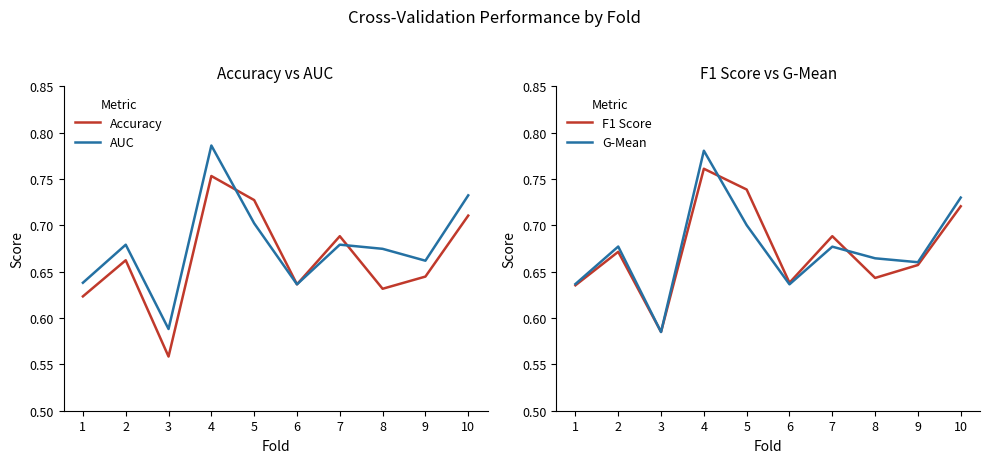

The value of AUC at 9 is 1.1. True or false?

False